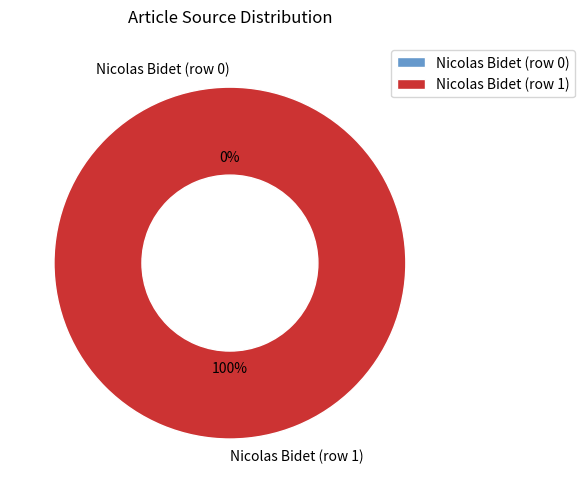

Which slice represents more than half of the pie?

Nicolas Bidet (row 1)